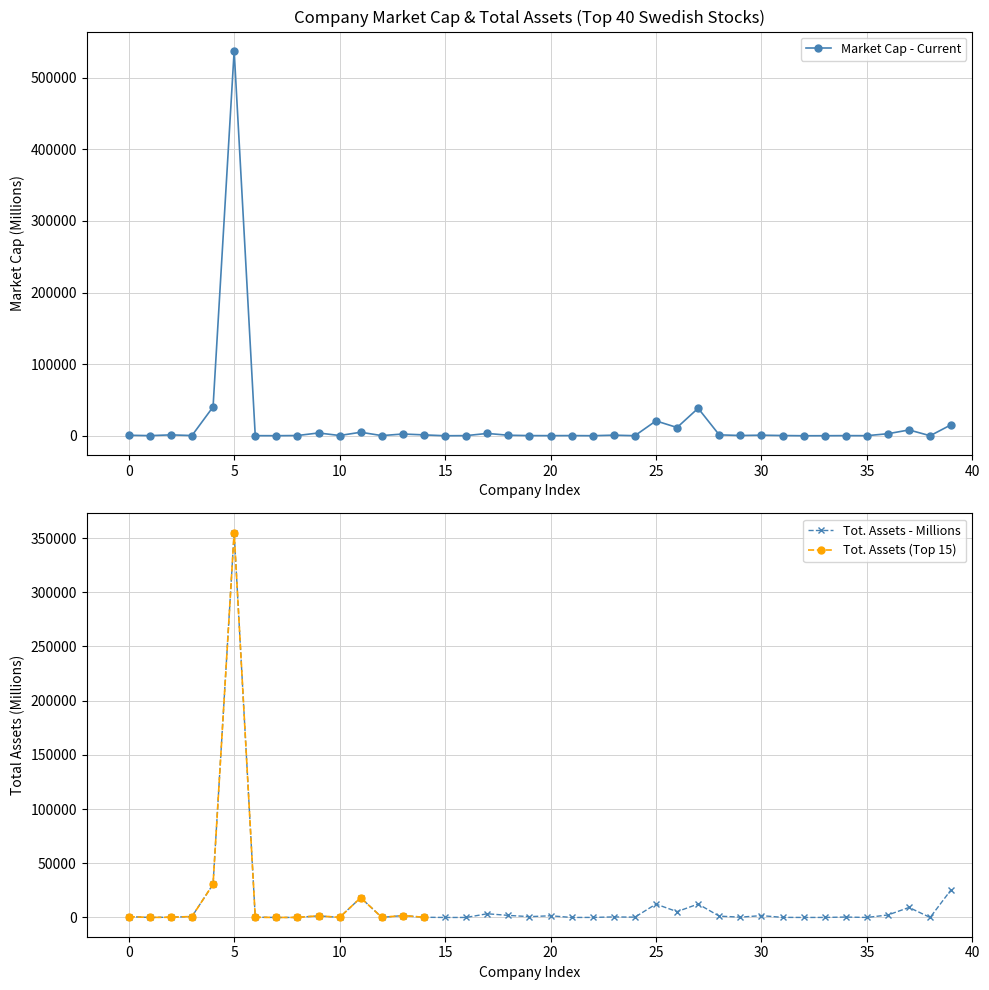

True or false: Market Cap - Current has more than 1 points higher than both neighbors.

True